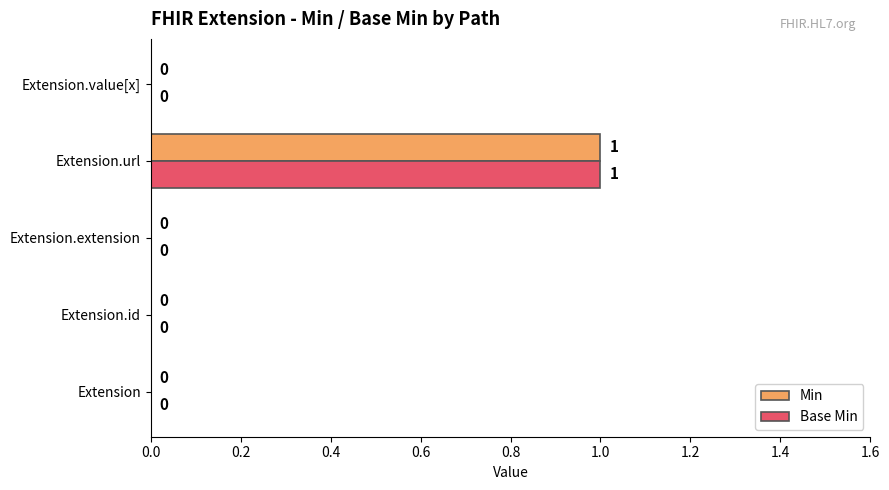

What is the sum of all Base Min values?

1